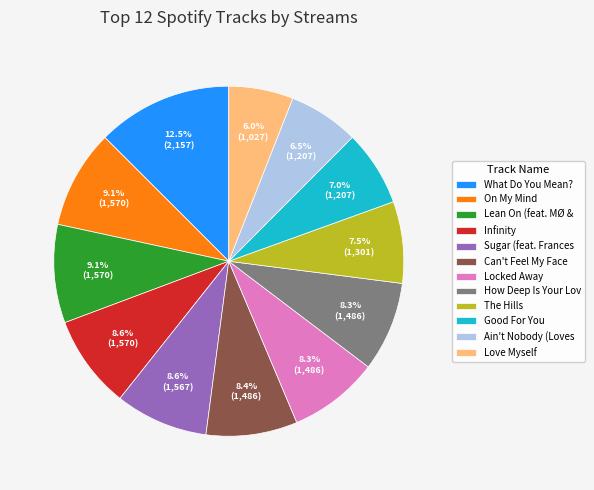

What is the ratio of the value at Good For You to the value at On My Mind?

0.8